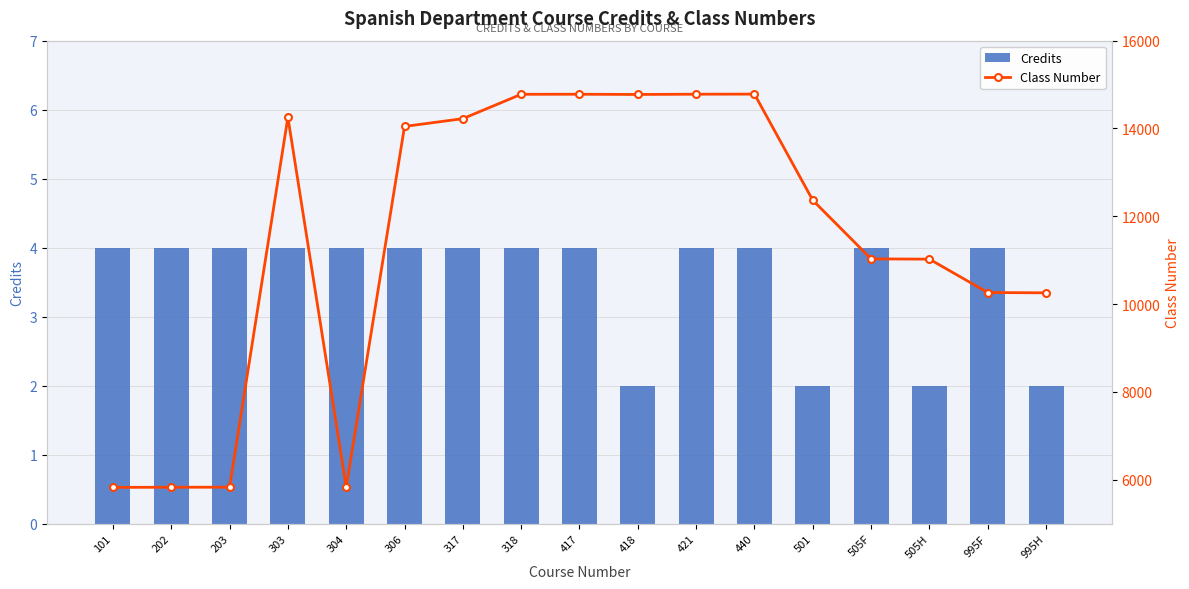

How many groups of bars are there?

17